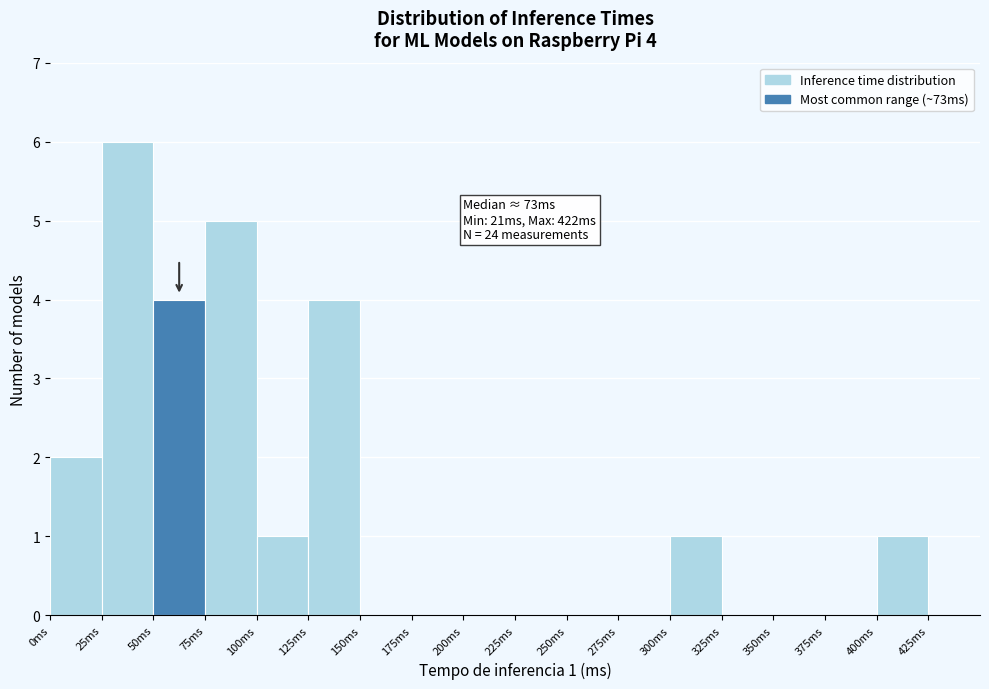

Over which range of the x-axis is the bar tallest?

25 to 50